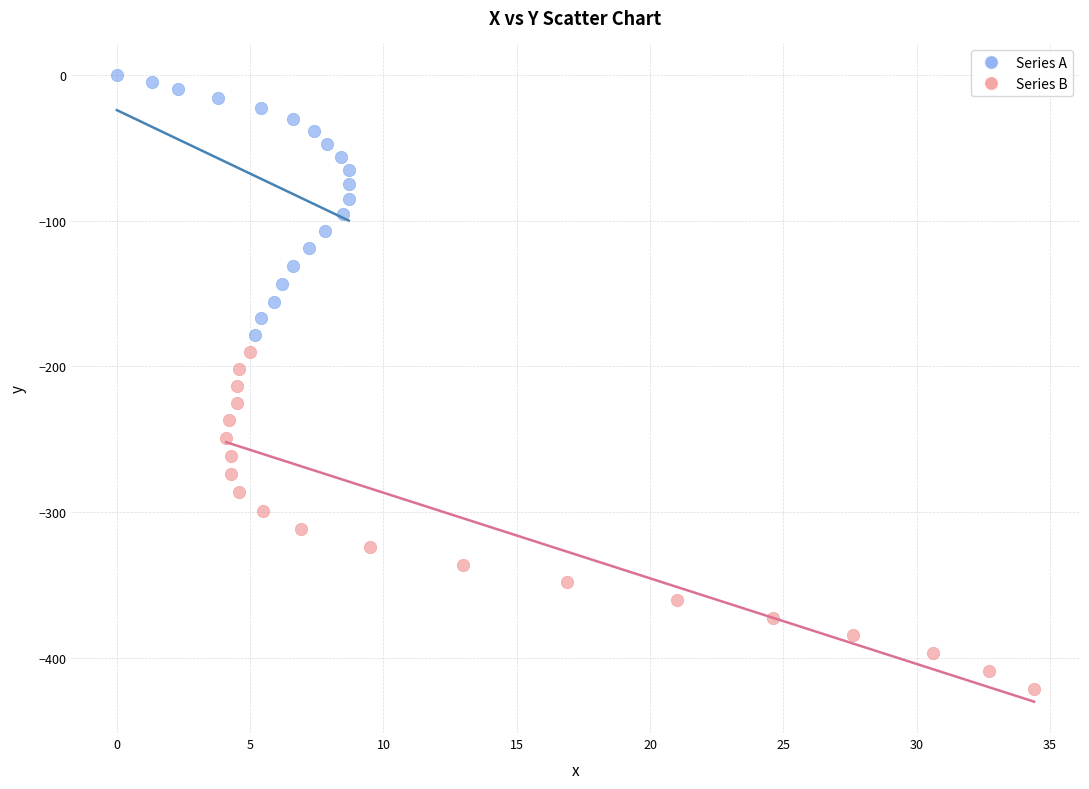

Which series reaches the minimum Y coordinate?

Series B